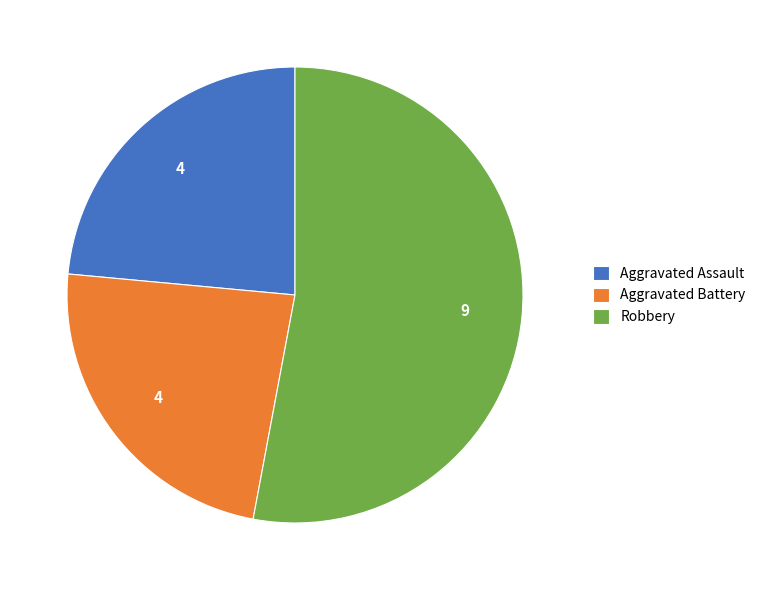

How many segments does this pie chart have?

3